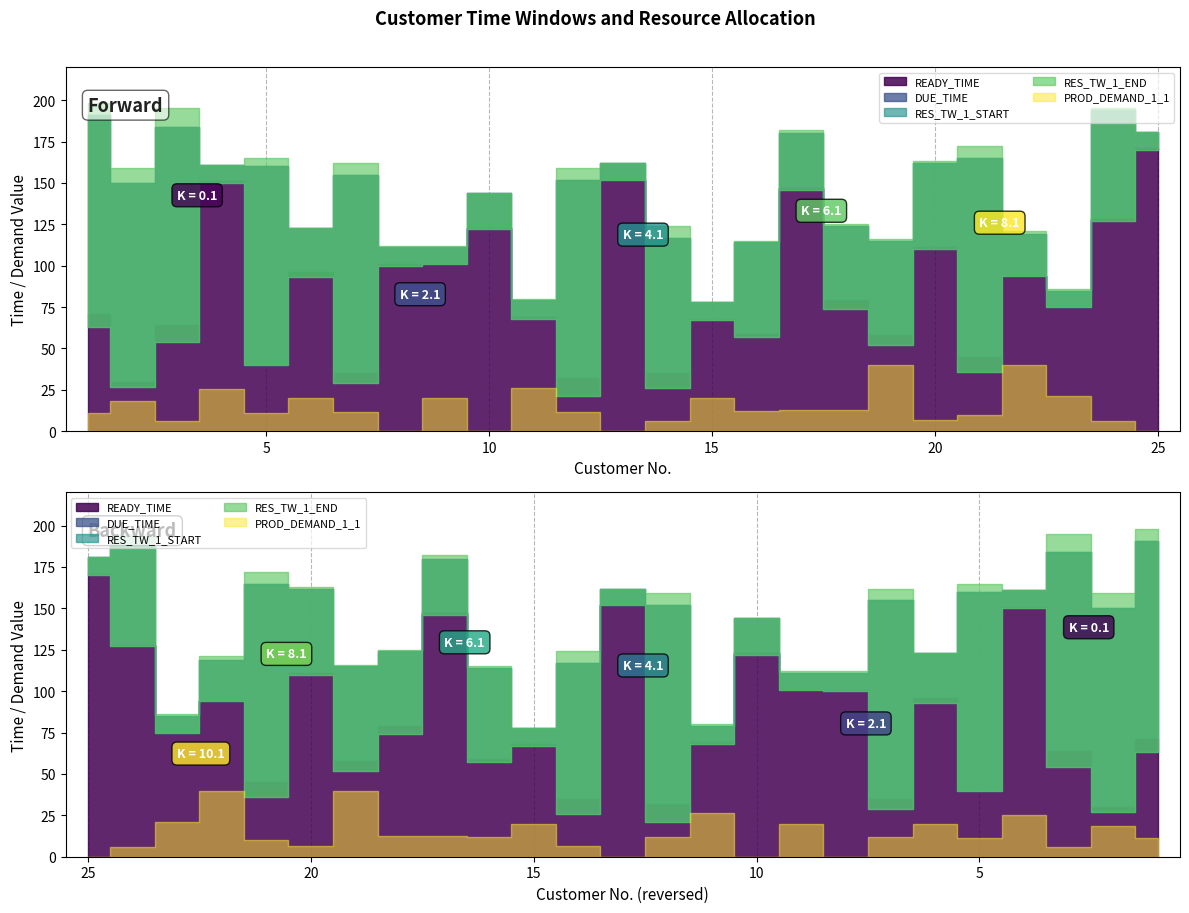

Is it true that PROD_DEMAND_1_1 equals 24.6 at 13?

False